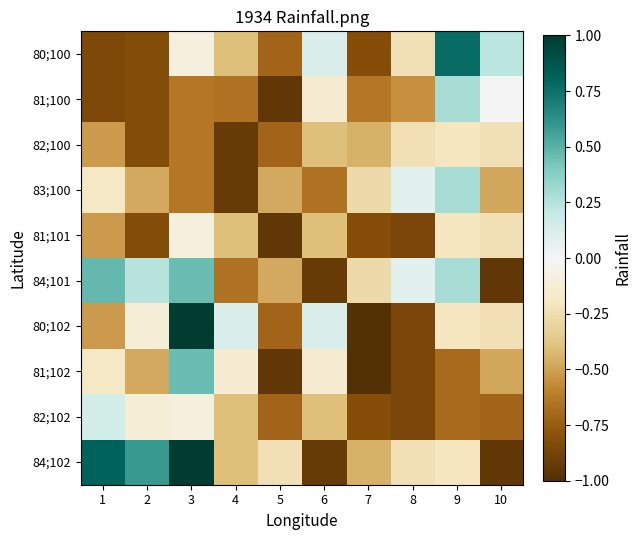

How many distinct data groups are displayed?

10